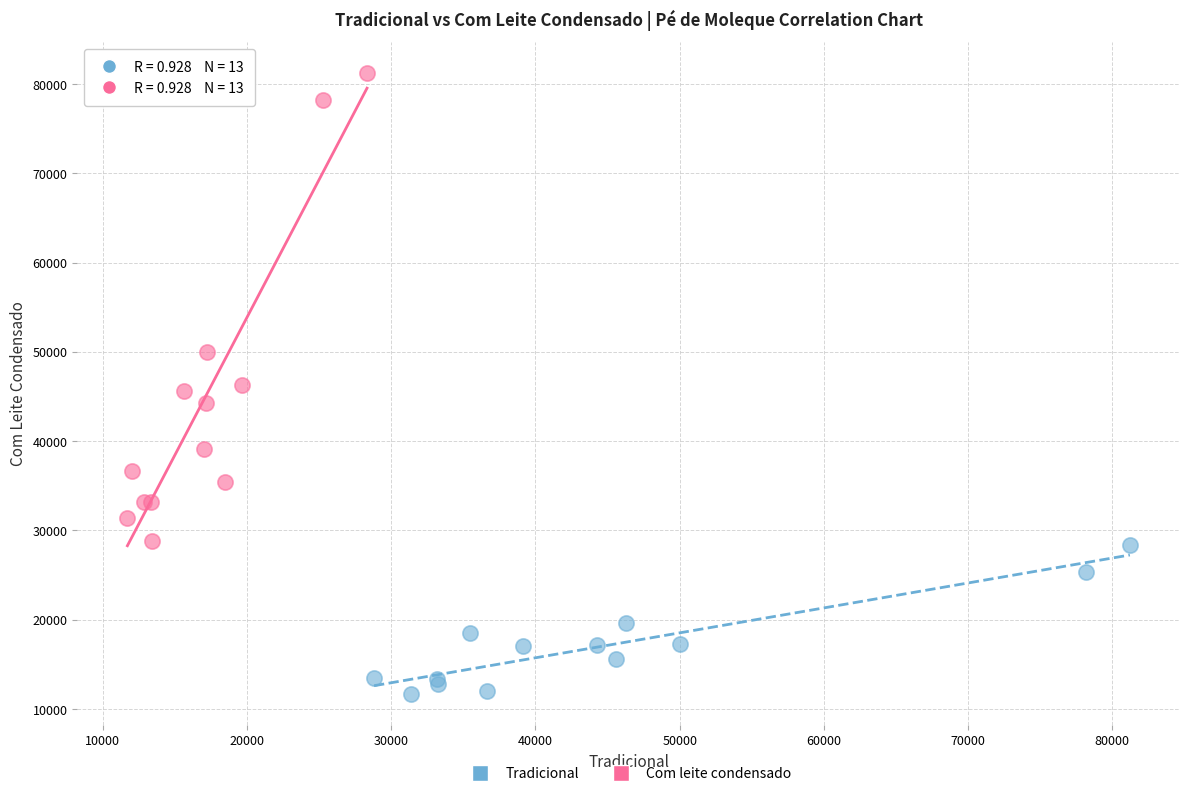

Which series reaches the maximum Y coordinate?

Com leite condensado